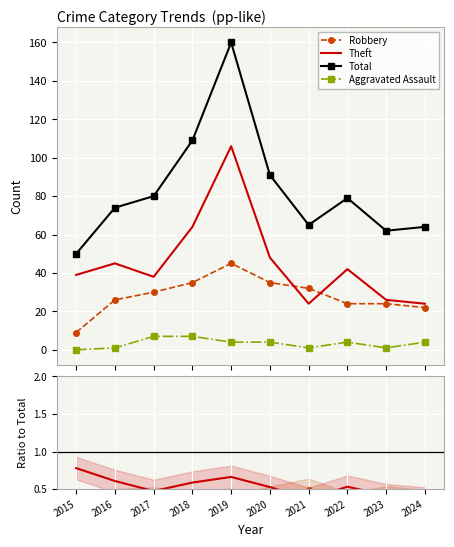

How many interior local valleys does the Aggravated Assault series have?

2